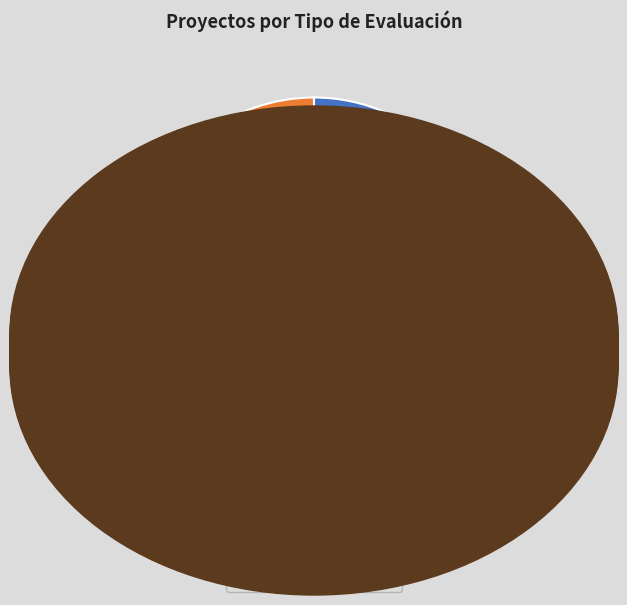

Do DIA and EIA together represent more than half of the pie?

Yes